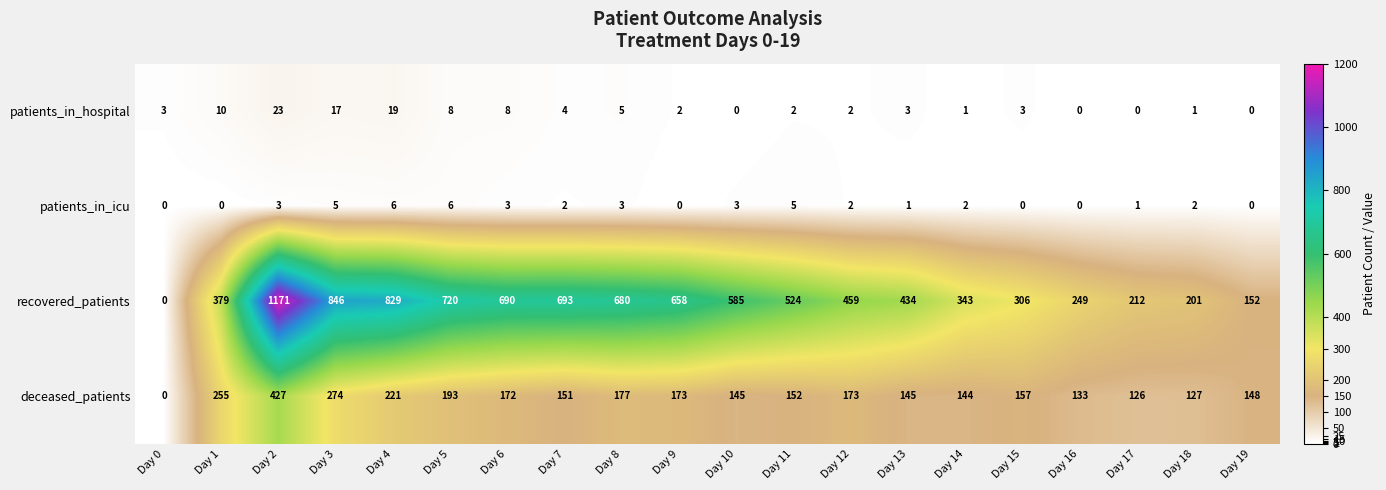

What is the difference between the maximum and second lowest values in the recovered_patients series?

1019